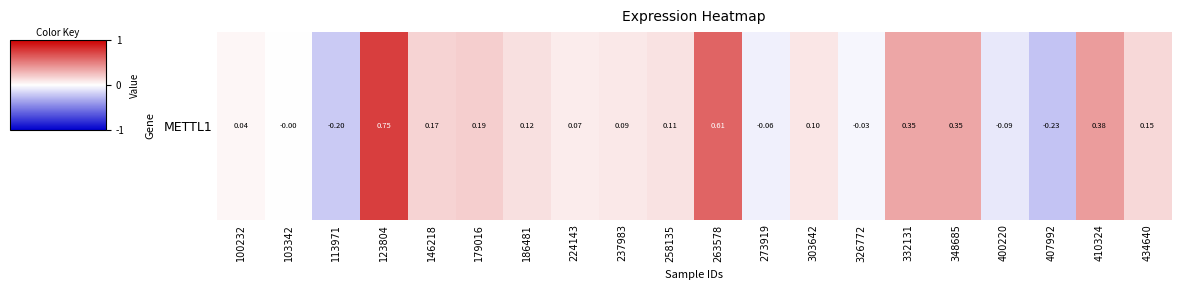

What is the average value?

0.1